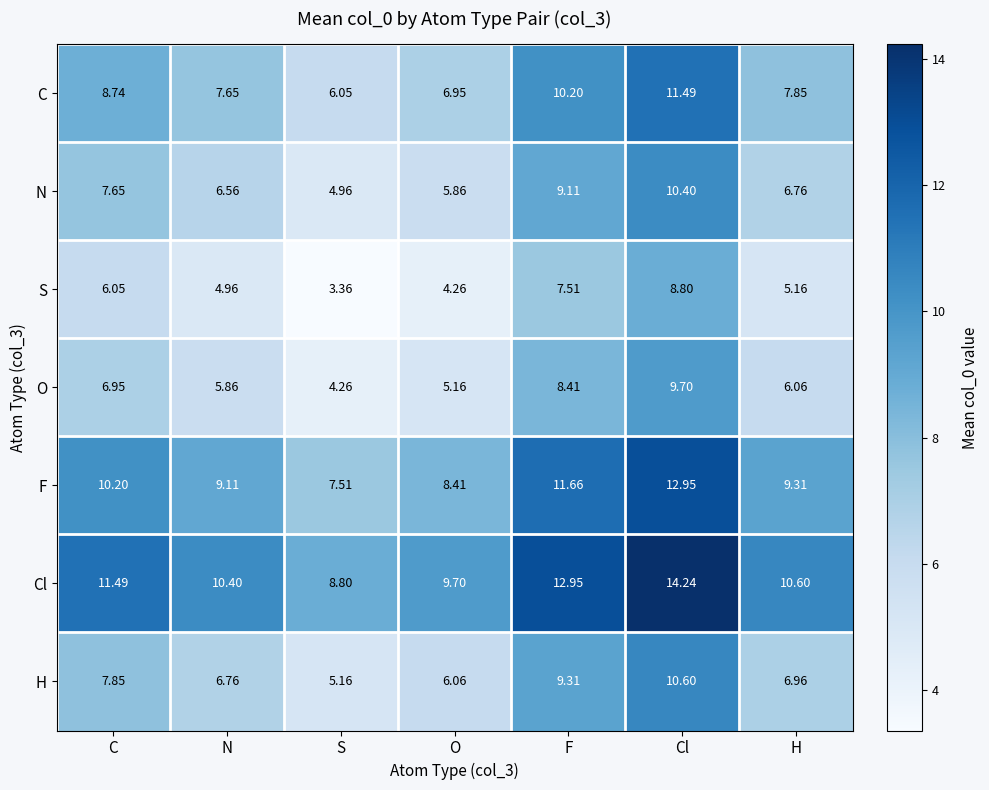

At which label is O closest to 6?

H